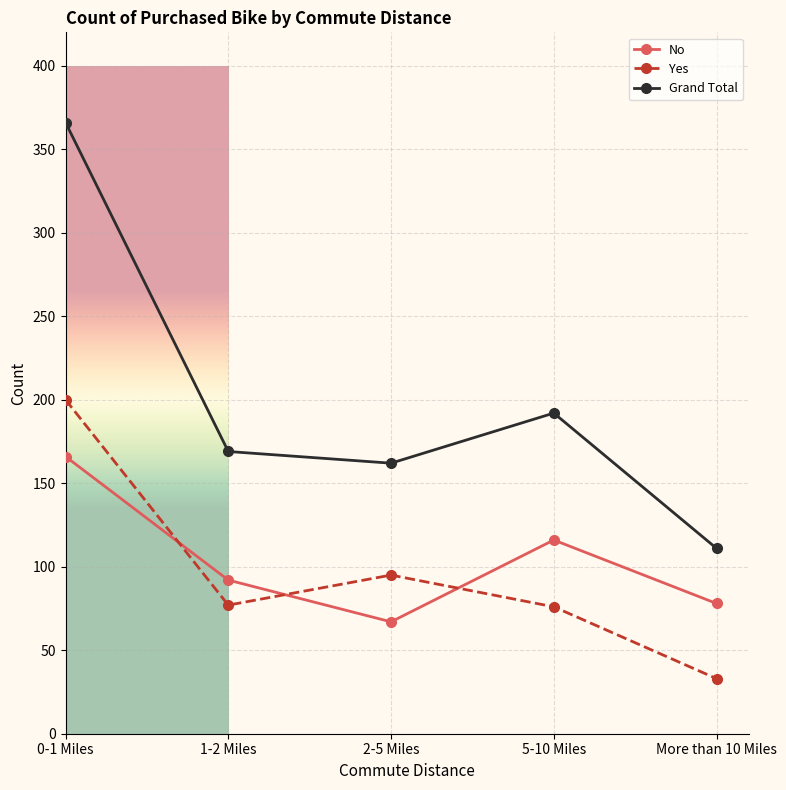

True or false: Grand Total has a value of 366 at 0-1 Miles.

True